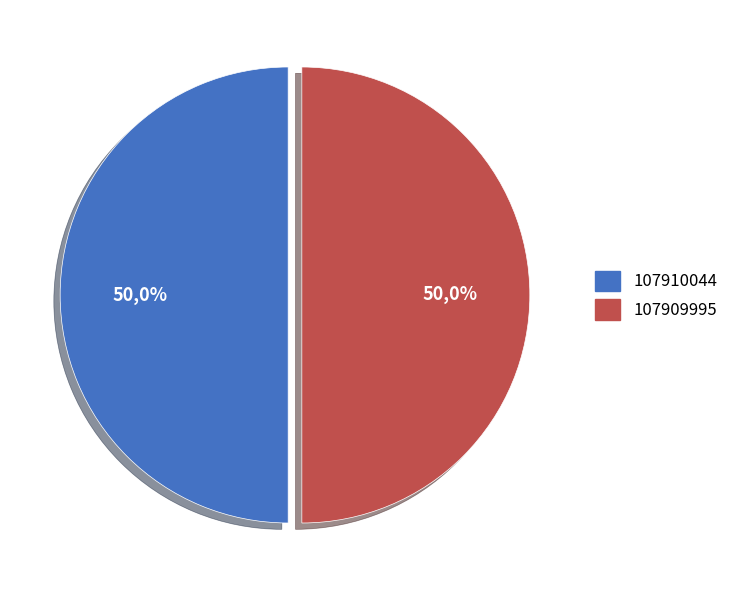

The 107909995 slice represents 65% of the pie. True or false?

False